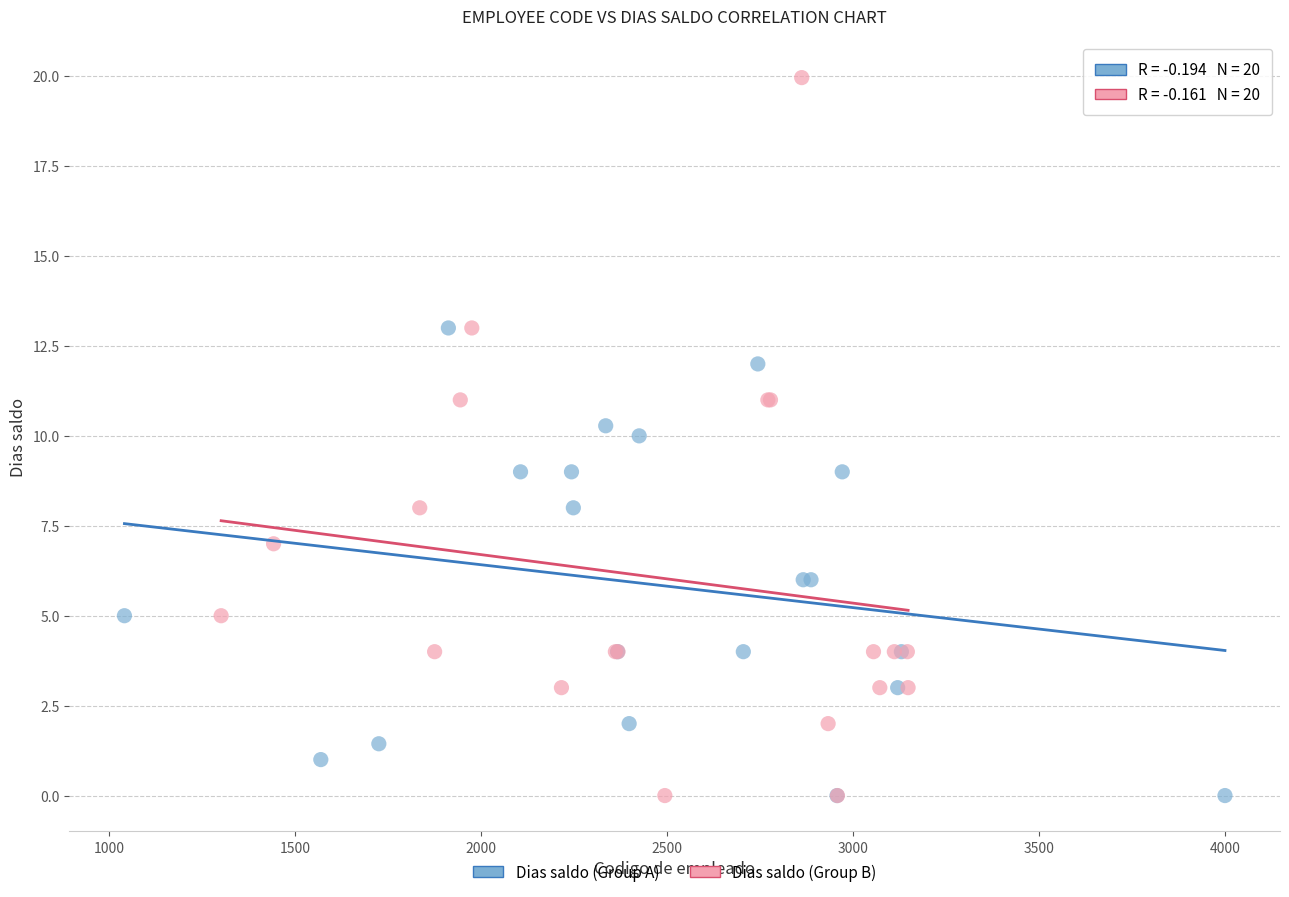

Which series has the widest spread of Y values?

Dias saldo (Group B)